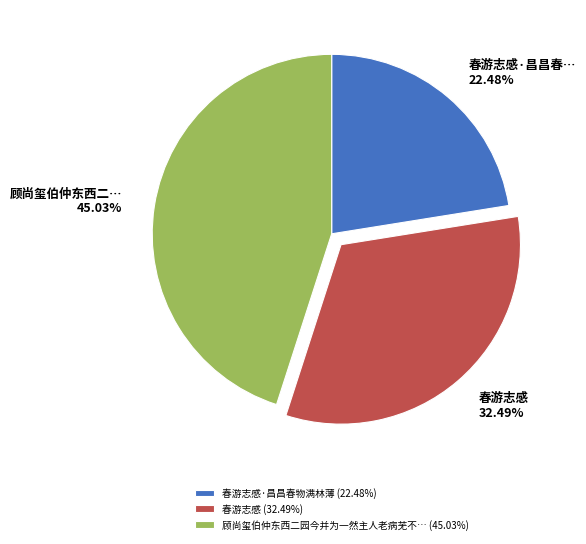

What is the smallest slice in the pie chart?

春游志感·昌昌春物满林薄 (22.48%)